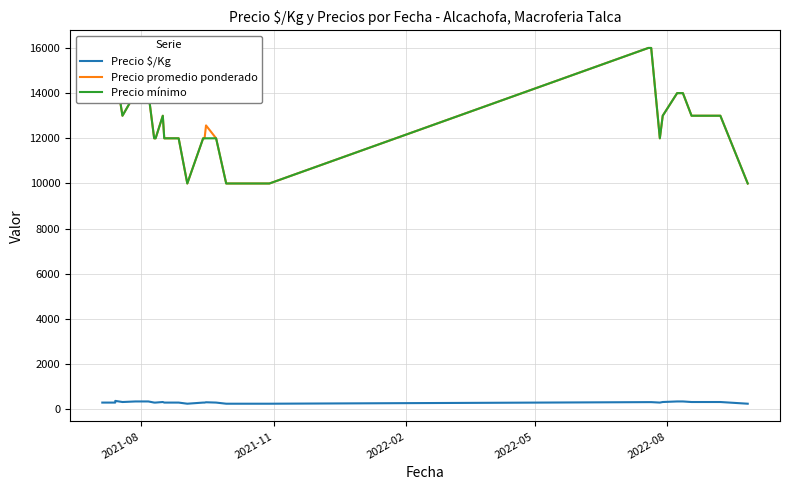

How many distinct data groups are displayed?

3